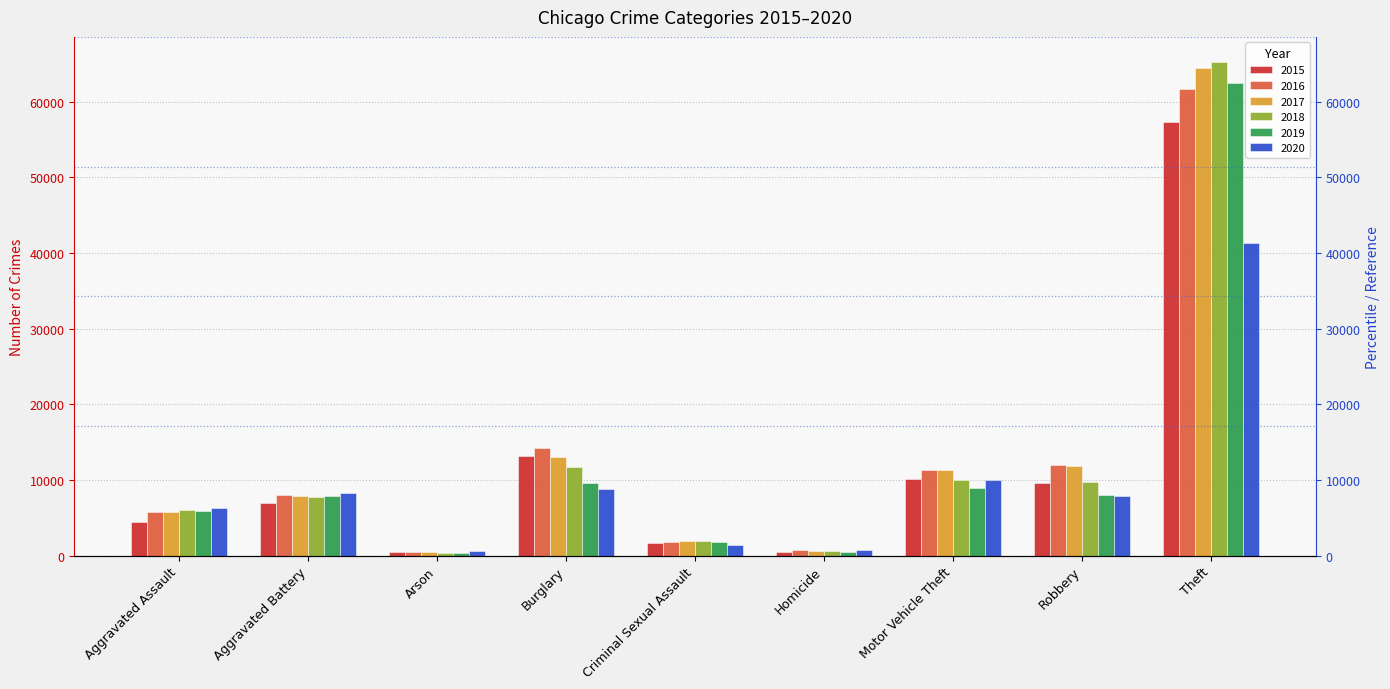

What is the label of the 8th bar from the right?

Aggravated Battery